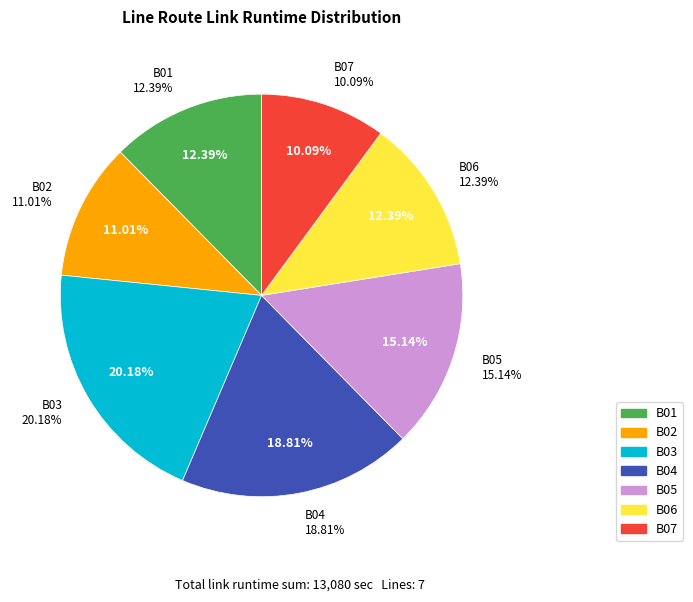

How many segments does this pie chart have?

7